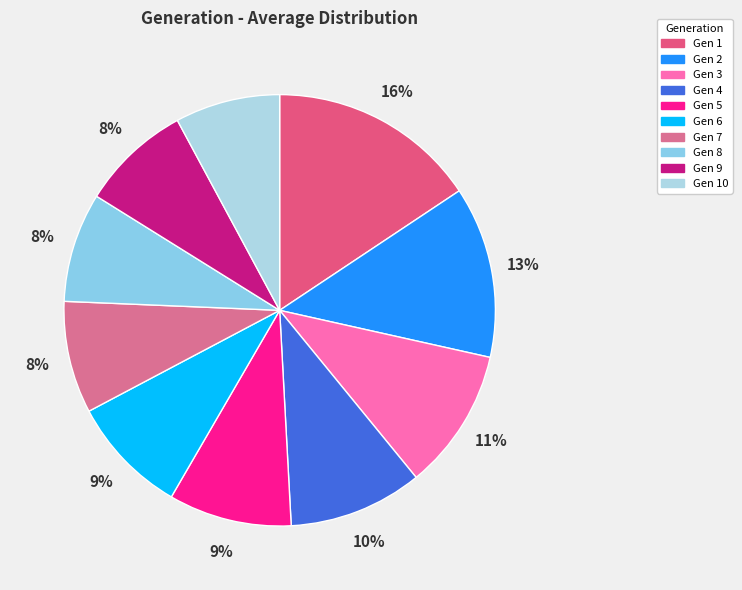

How many slices are in this pie chart?

10